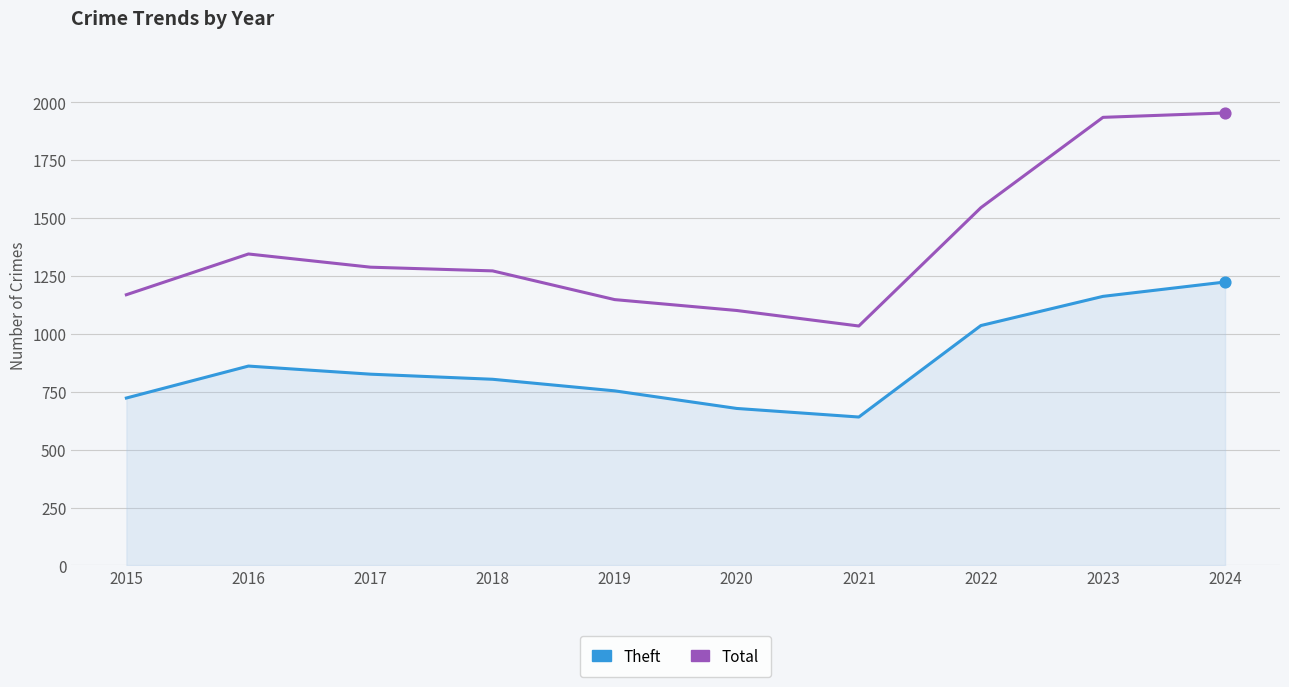

What are all the series names shown in the legend?

Theft, Total